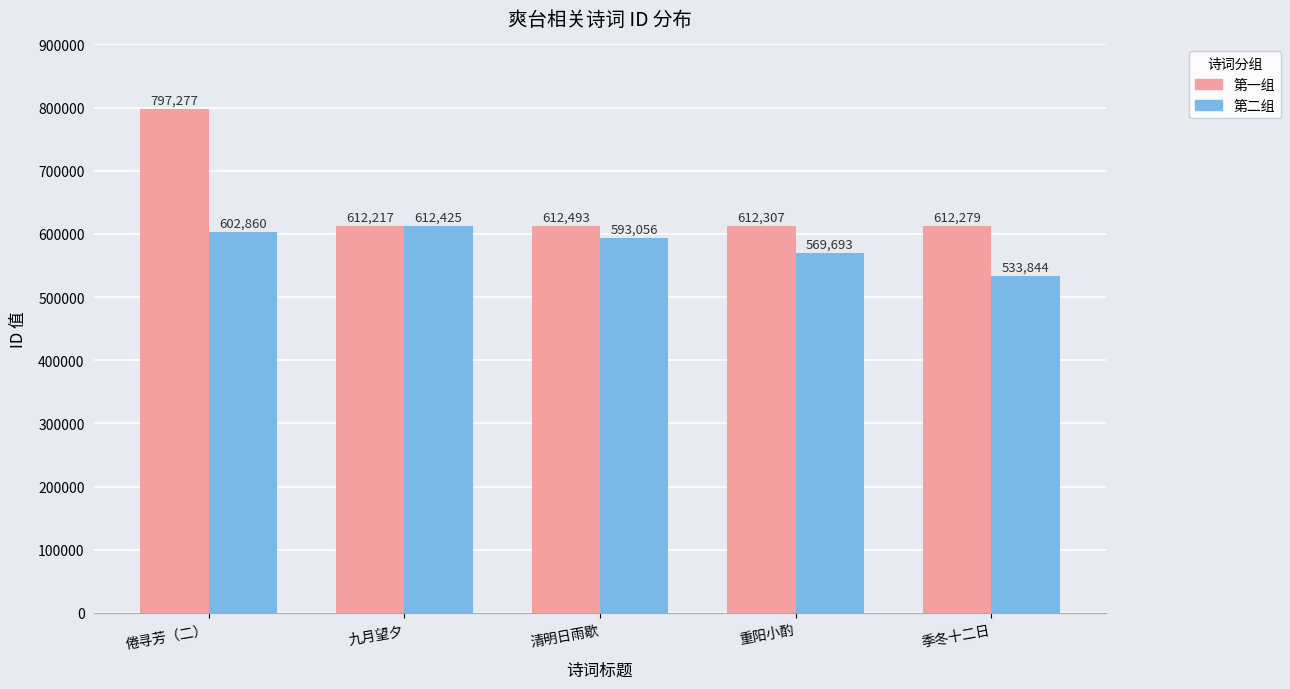

Which category has the highest value in the 第二组 series?

九月望夕